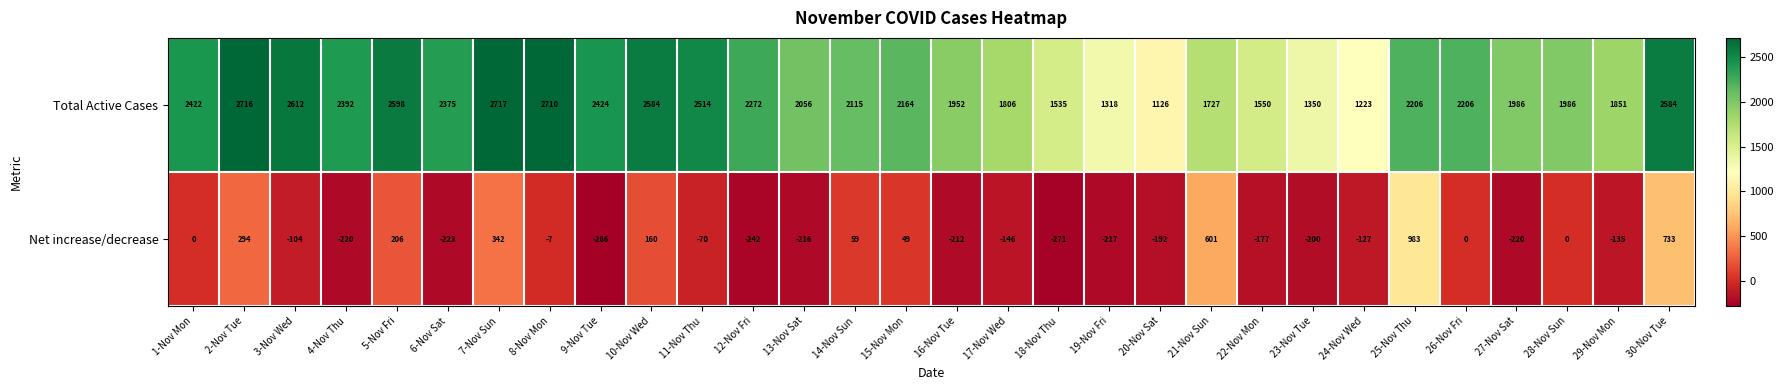

What is the greatest value displayed?

2717